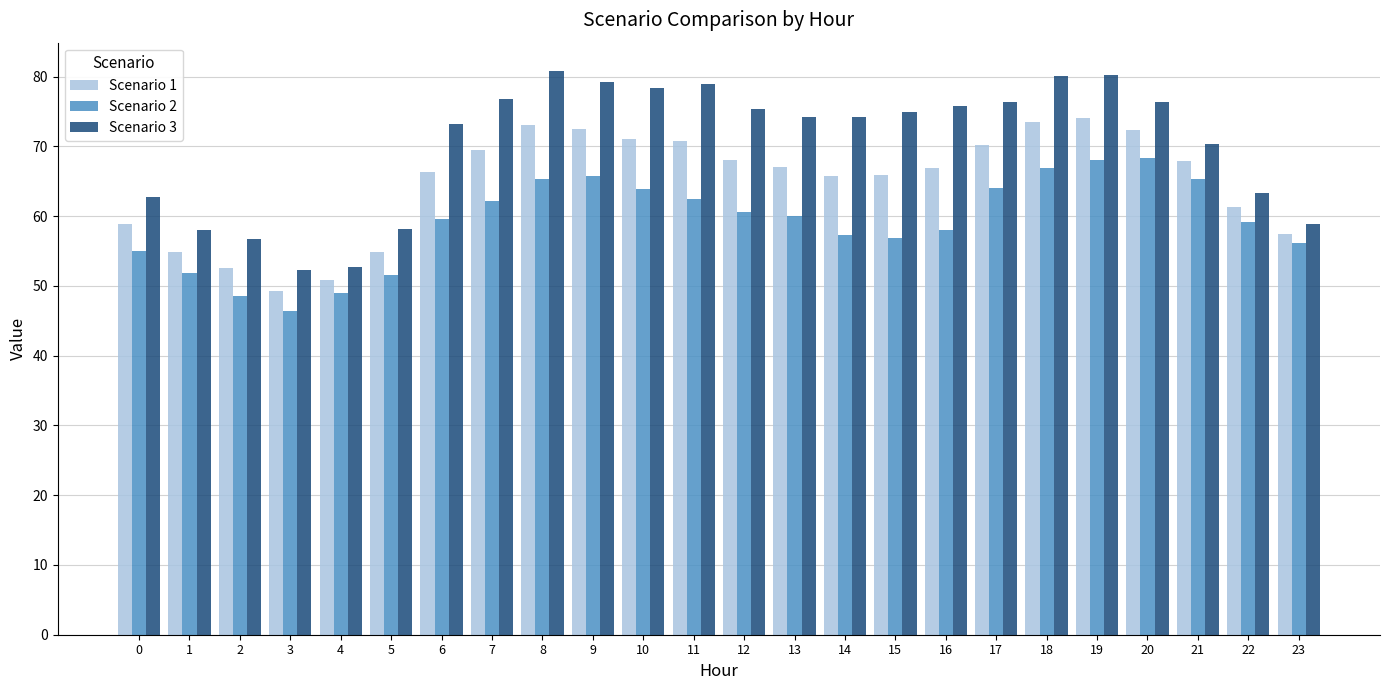

Which label corresponds to the smallest value in the chart?

3